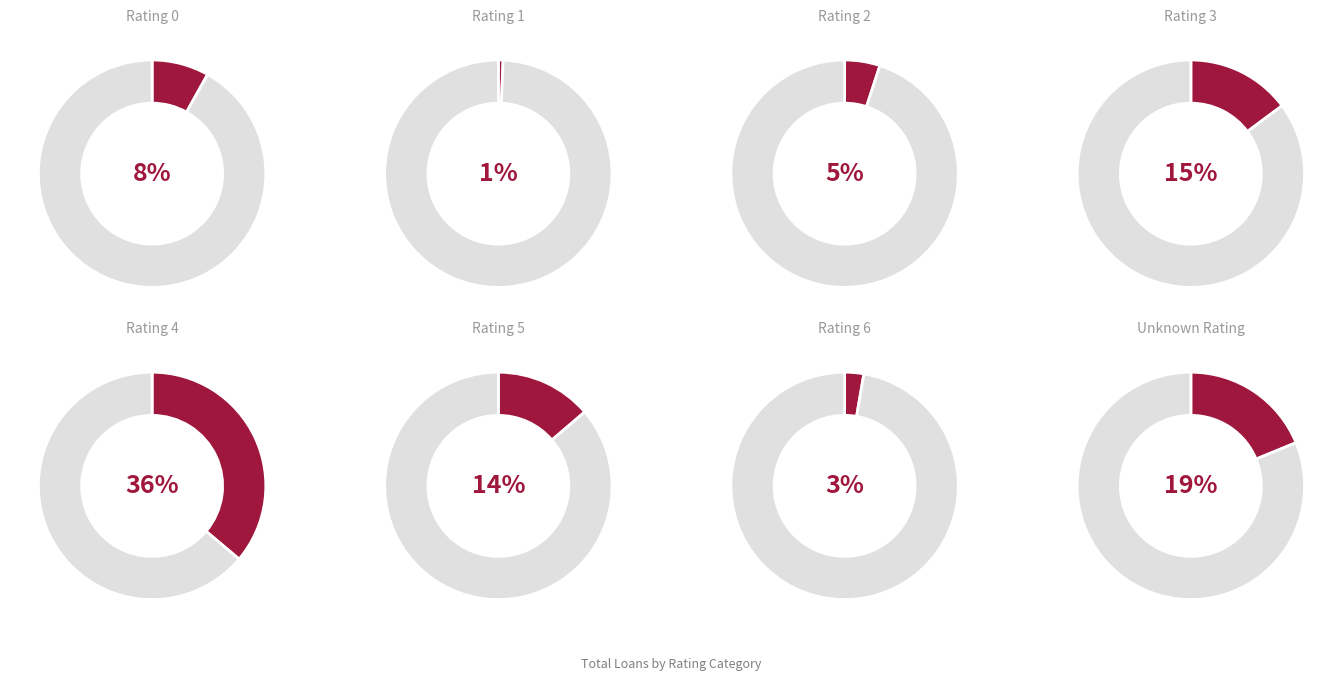

Which slice is the smallest?

Rating 1